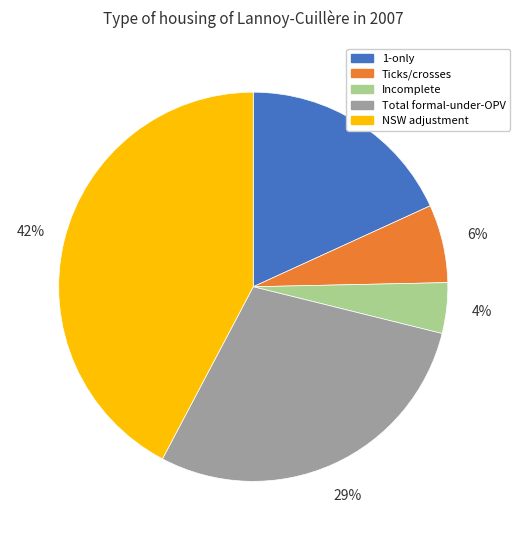

Between Total formal-under-OPV and Ticks/crosses, which is larger?

Total formal-under-OPV